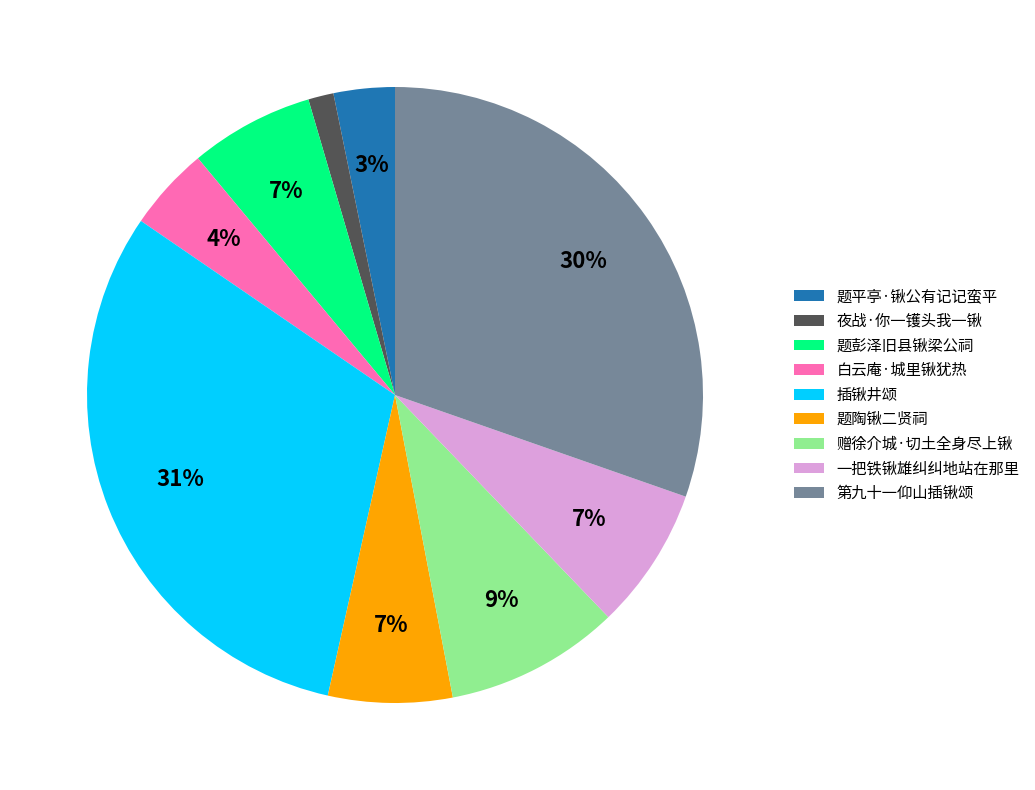

How many segments does this pie chart have?

9